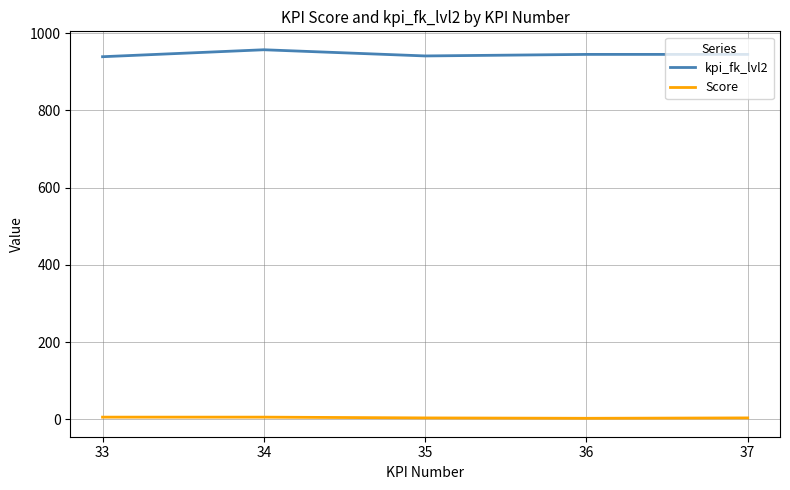

At 35, list the series in order from smallest to largest.

Score, kpi_fk_lvl2